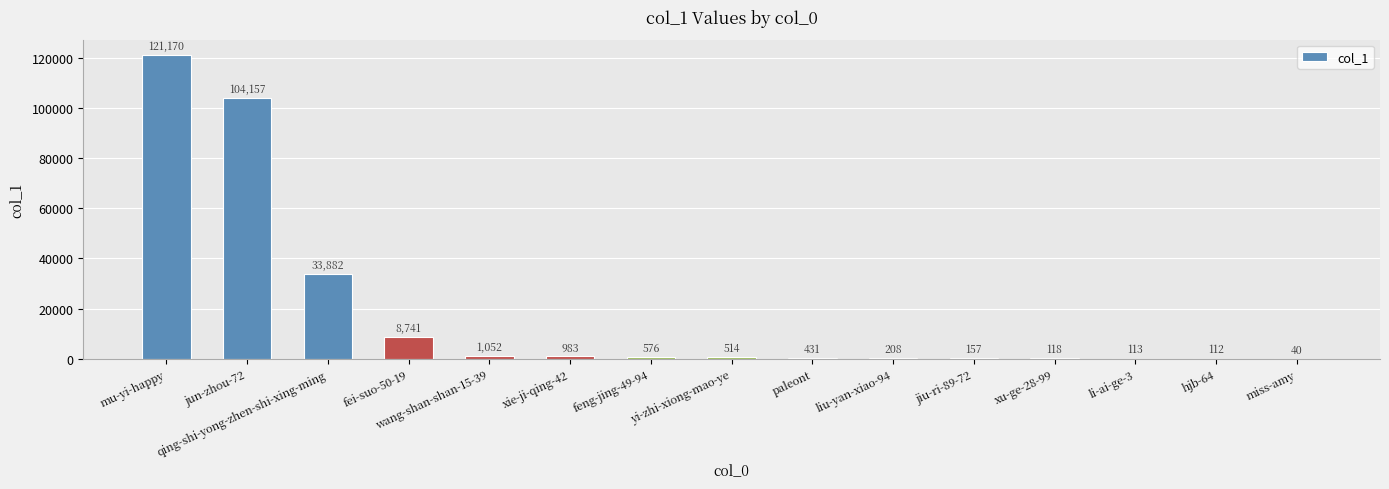

The value at paleont is 431. True or false?

True